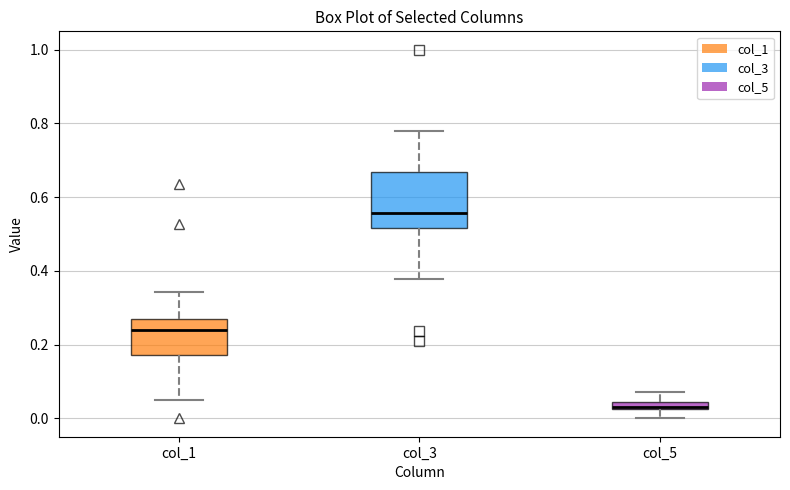

Where does the median line of the box for col_3 sit on the y-axis? The values are not printed on the chart, so give them approximately, as read against the axis.

0.56